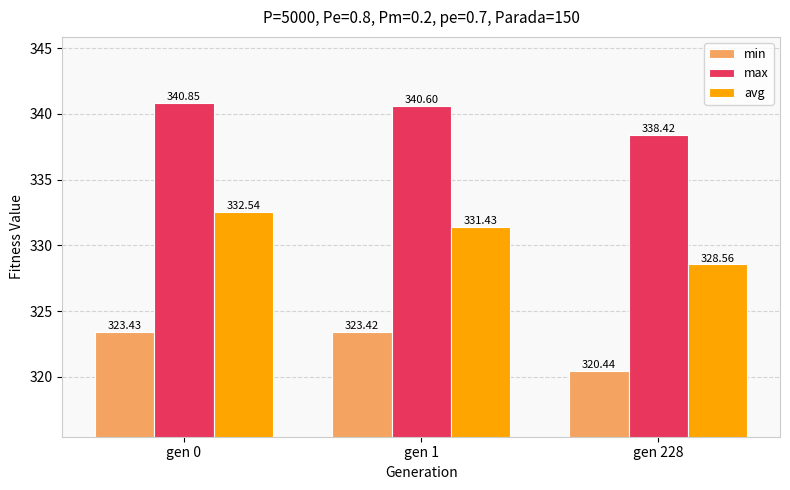

Reading right to left, list all the values displayed in this chart.

min: 320.4	323.4	323.4
max: 338.4	340.6	340.9
avg: 328.6	331.4	332.5